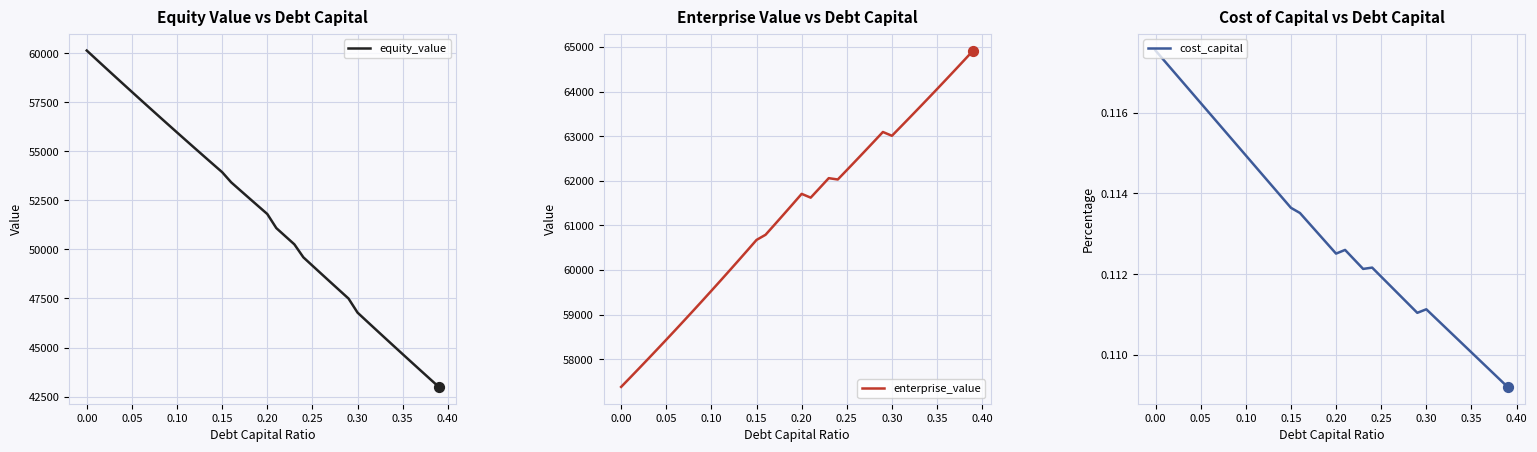

What are all the series names shown in the legend?

equity_value, enterprise_value, cost_capital